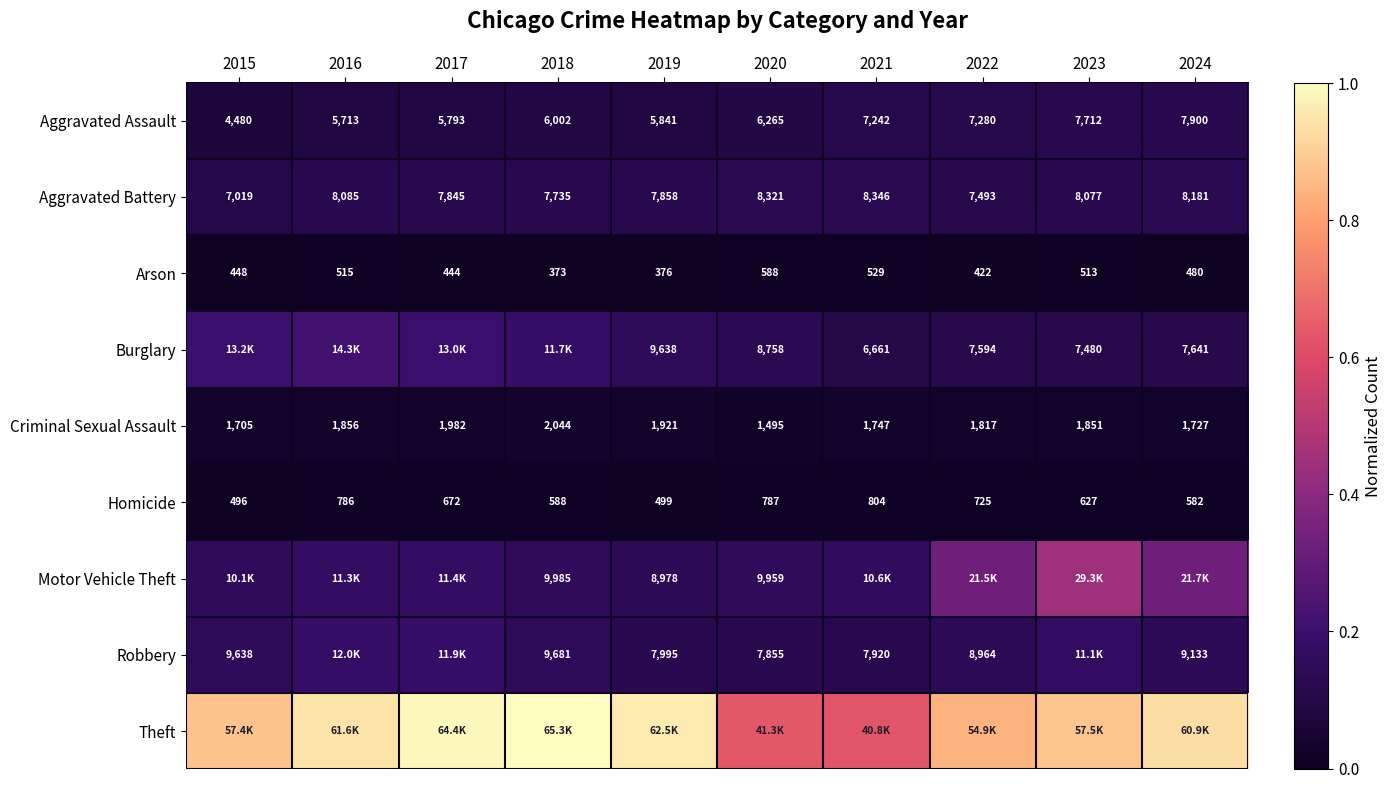

Which label corresponds to the smallest value in the chart?

2018